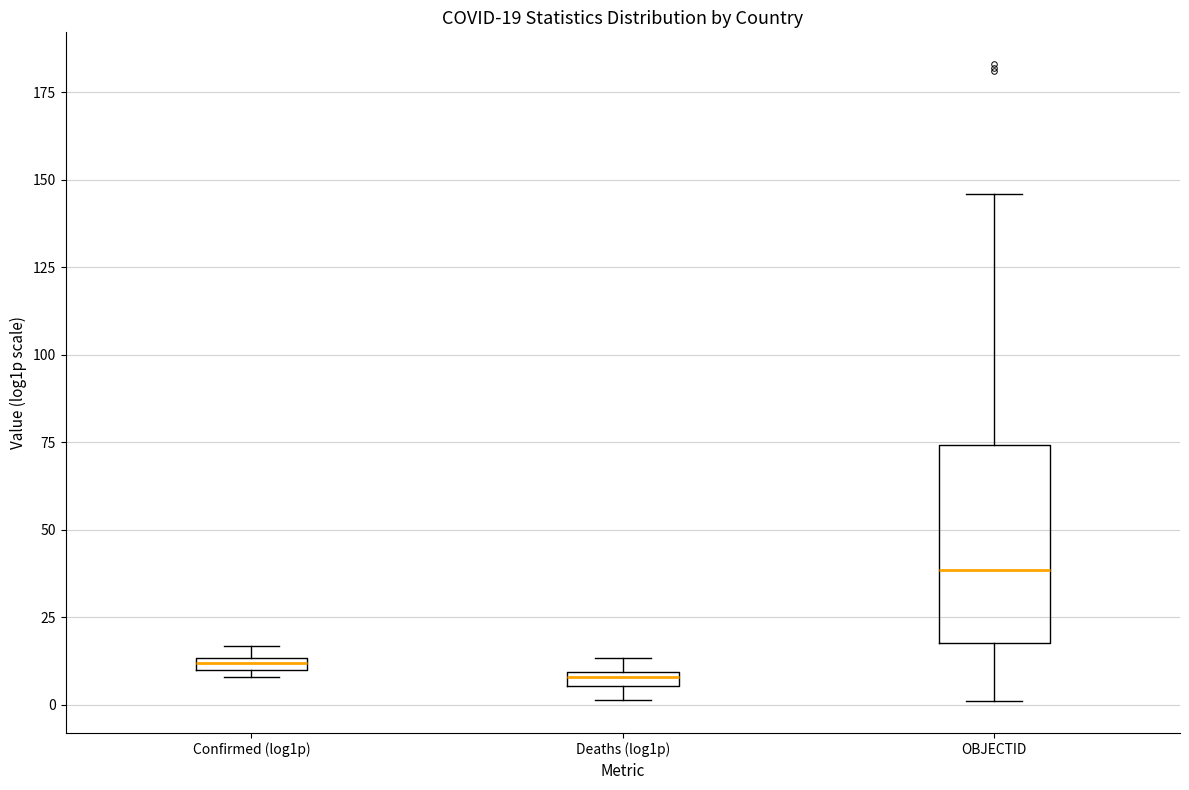

Which box's median line is the highest?

OBJECTID